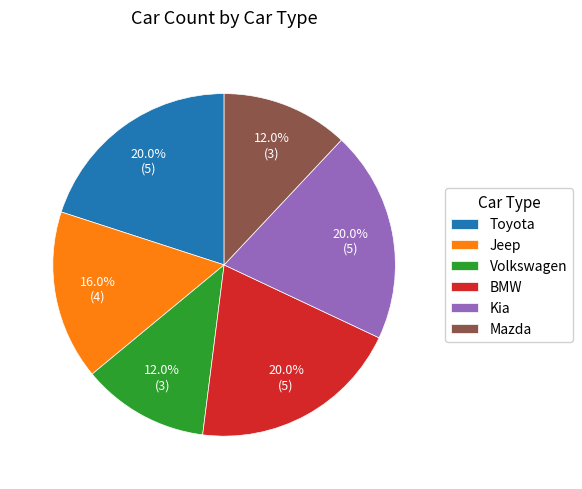

Is Kia the majority of the pie?

No